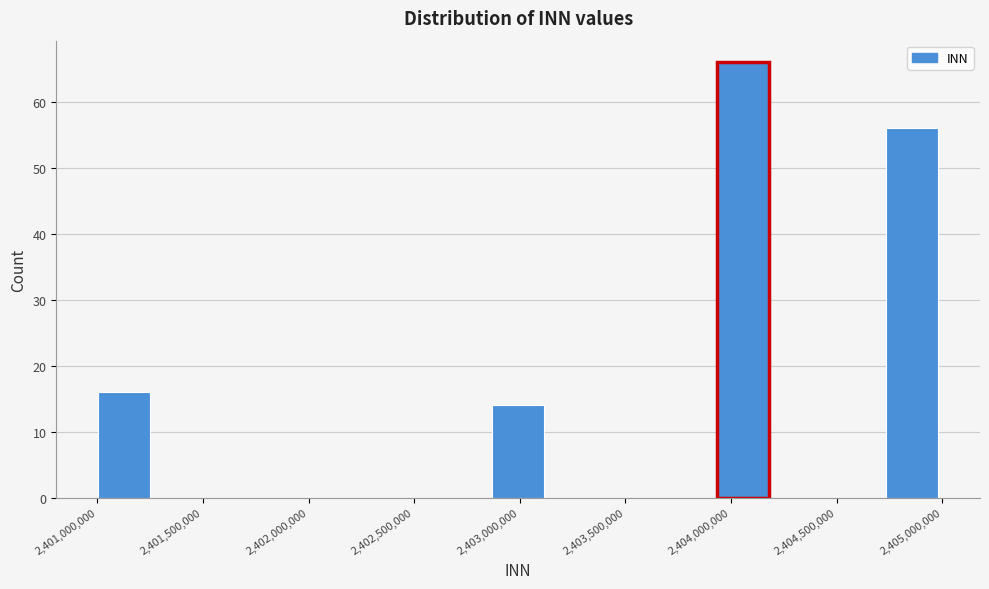

Reading left to right, transcribe this chart: for each bar, give the range it covers on the x-axis and its height. Neither the bar edges nor the heights are printed on the chart, so give them approximately, as read against the axes.

2401000000 to 2401250000: 16
2401250000 to 2401550000: 0
2401550000 to 2401800000: 0
2401800000 to 2402050000: 0
2402050000 to 2402350000: 0
2402350000 to 2402600000: 0
2402600000 to 2402850000: 0
2402850000 to 2403150000: 14
2403150000 to 2403400000: 0
2403400000 to 2403650000: 0
2403650000 to 2403950000: 0
2403950000 to 2404200000: 66
2404200000 to 2404450000: 0
2404450000 to 2404750000: 0
2404750000 to 2405000000: 56